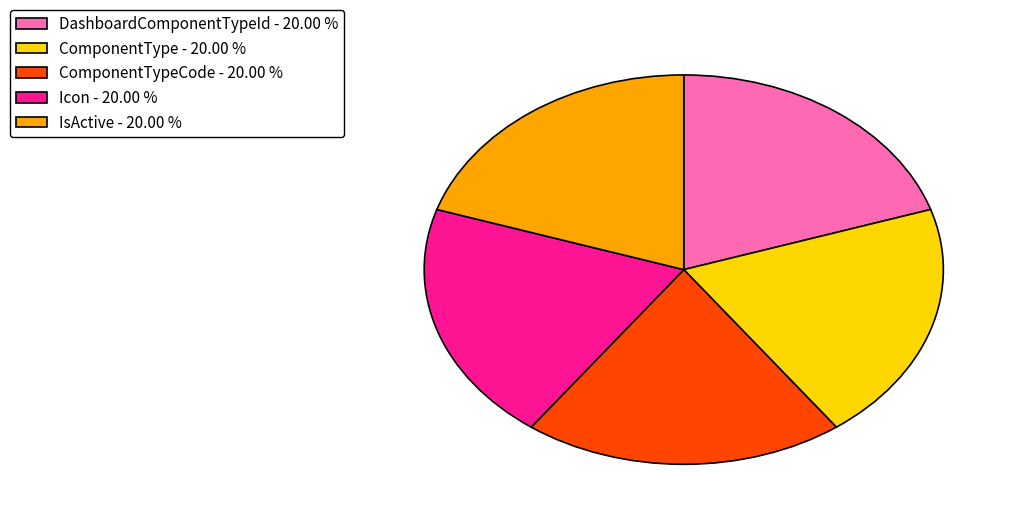

What is the ratio of the value at ComponentType - 20.00 % to the value at Icon - 20.00 %?

1.0